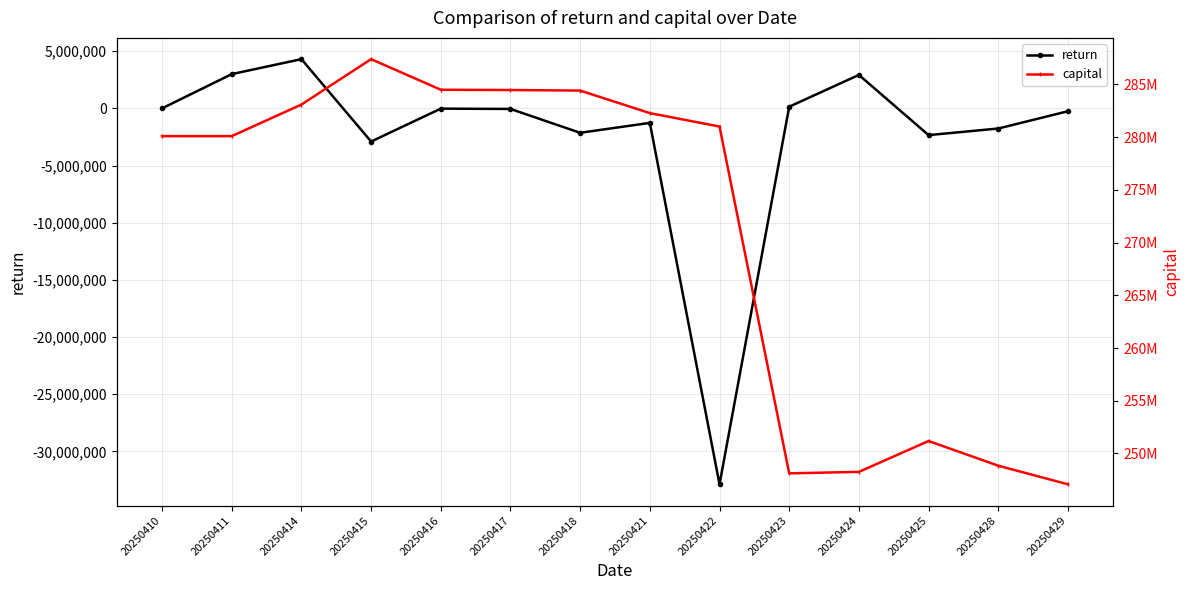

Which label corresponds to the largest value in the chart?

20250415